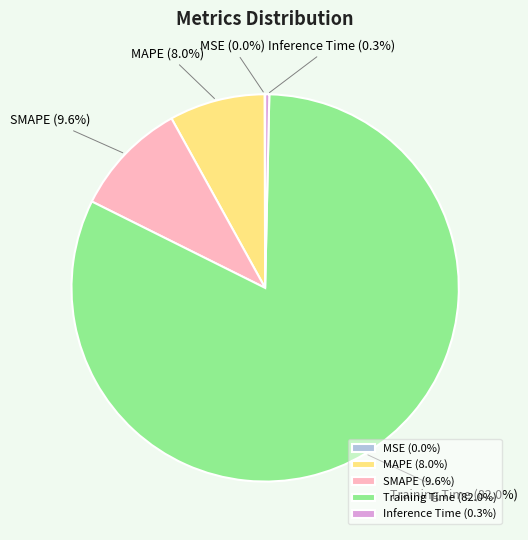

Is there a majority slice in this chart?

Yes